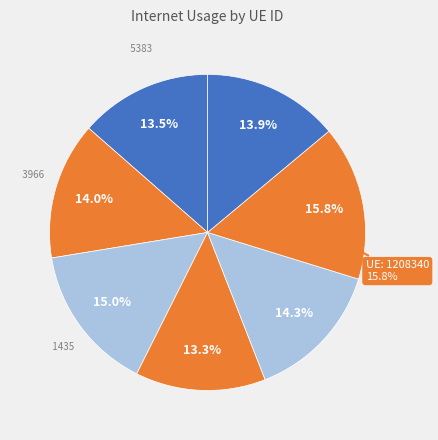

How many slices are in this pie chart?

7